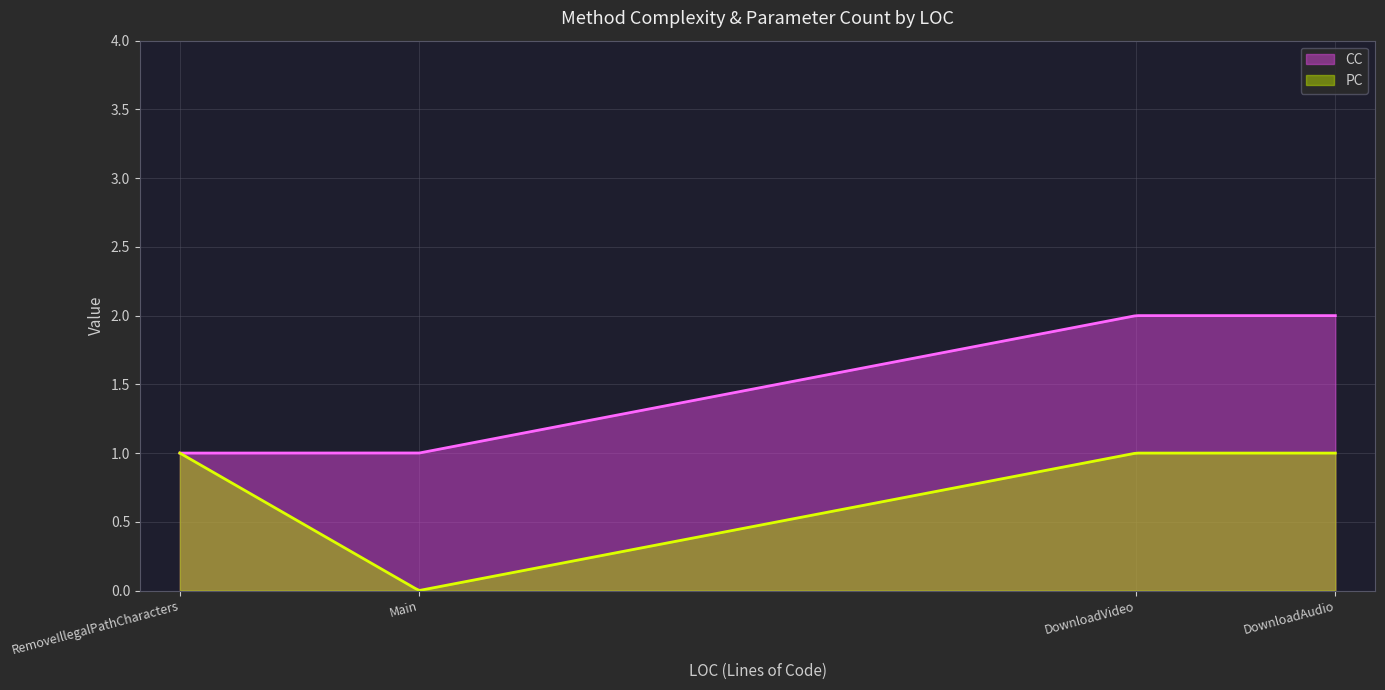

Rank the series by their maximum value, from lowest to highest.

PC, CC